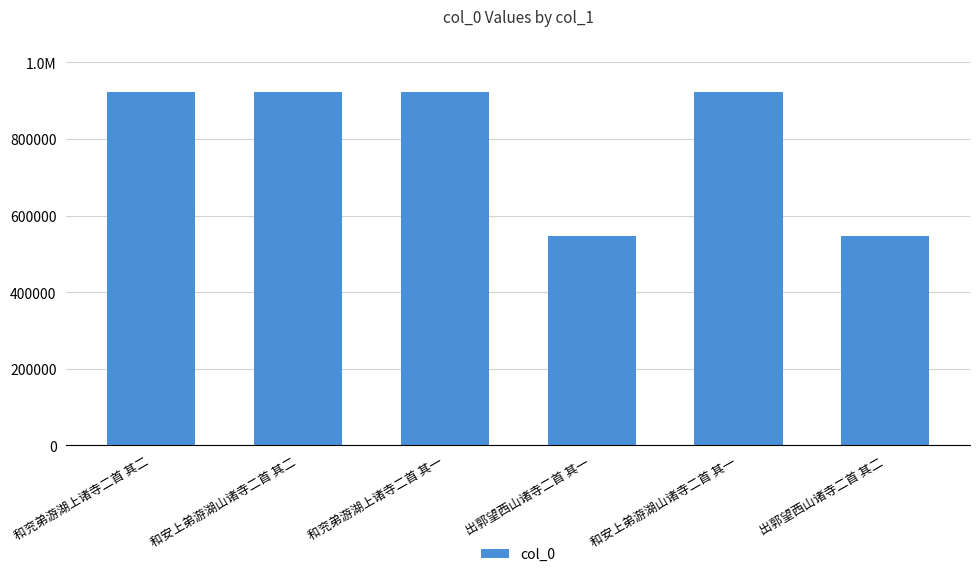

What is the sum of all values?

4784391